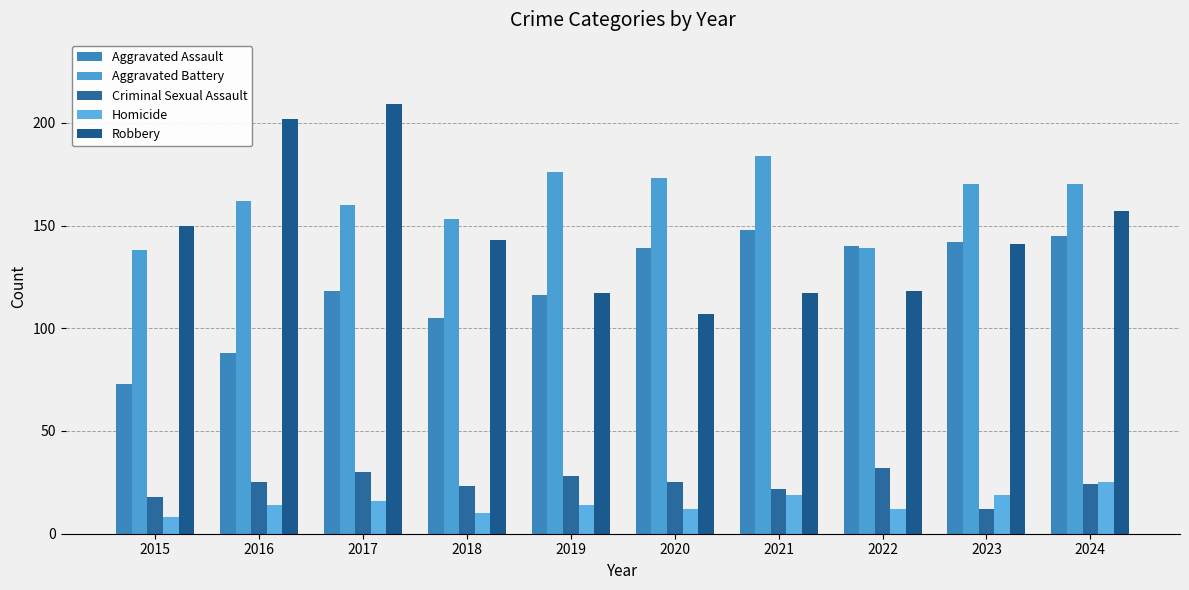

Between 2018 and 2024, which series saw the biggest shift?

Aggravated Assault